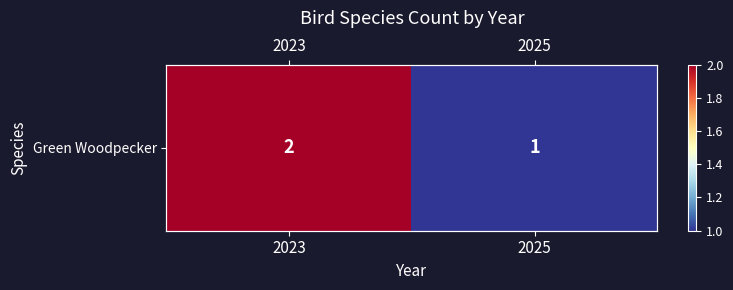

How many data points are less than 2?

1